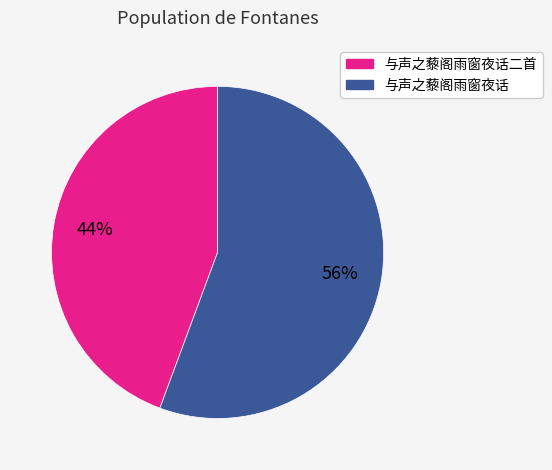

How many slices are in this pie chart?

2